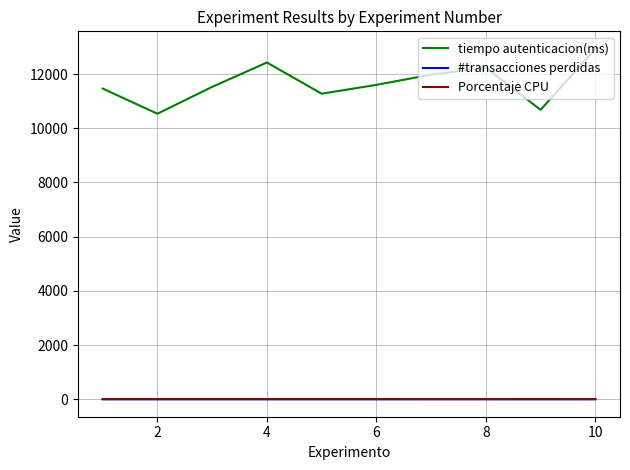

True or false: Porcentaje CPU and tiempo autenticacion(ms) cross at least once.

False